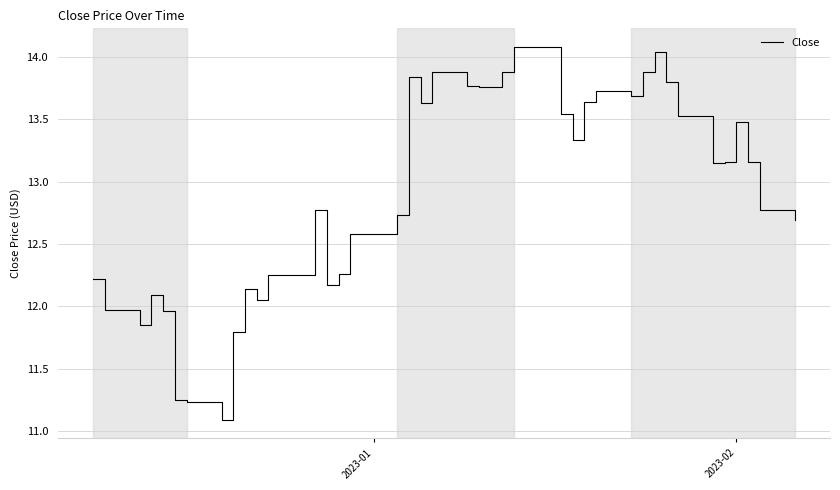

What is the smallest value displayed?

11.1